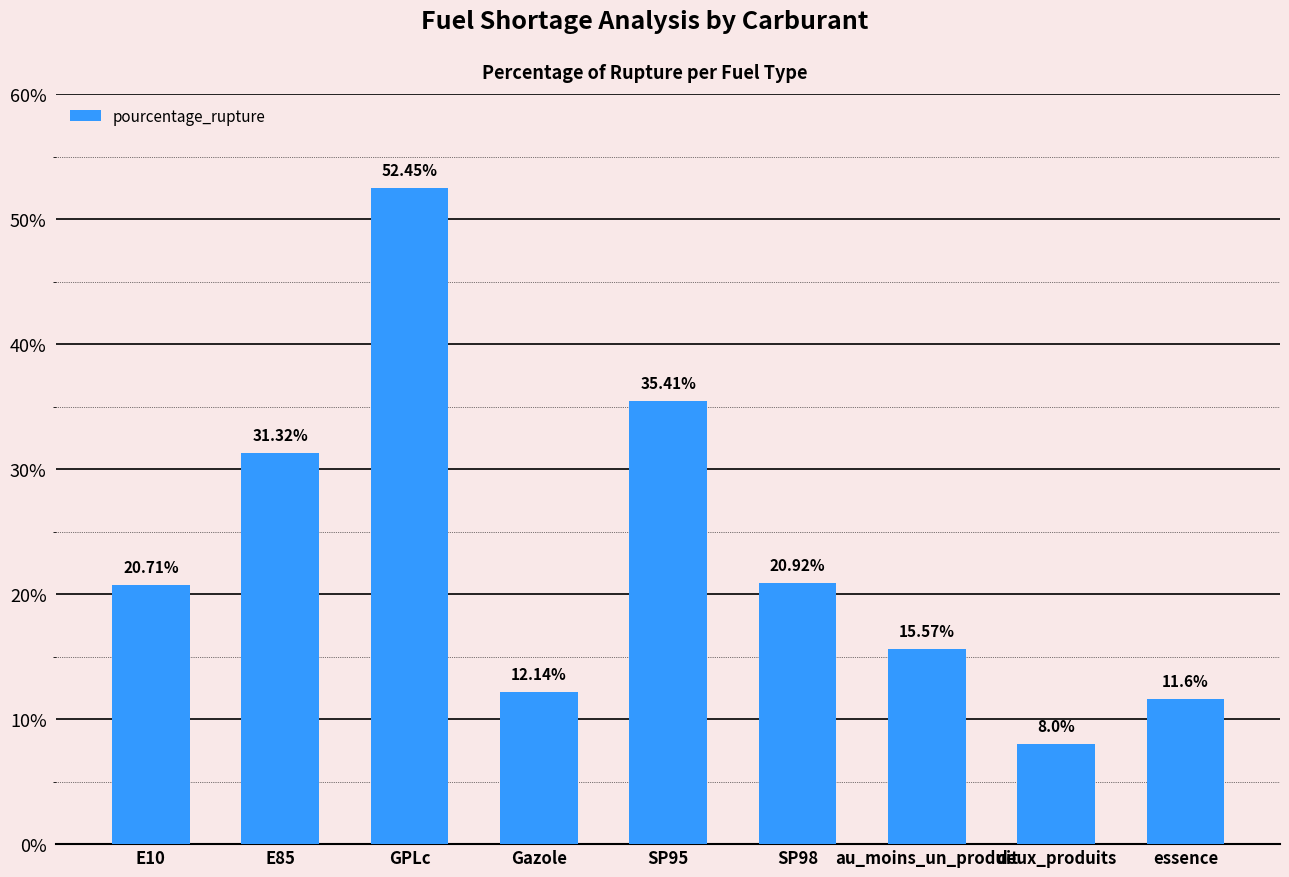

Where is the data nearest to the value 30?

E85